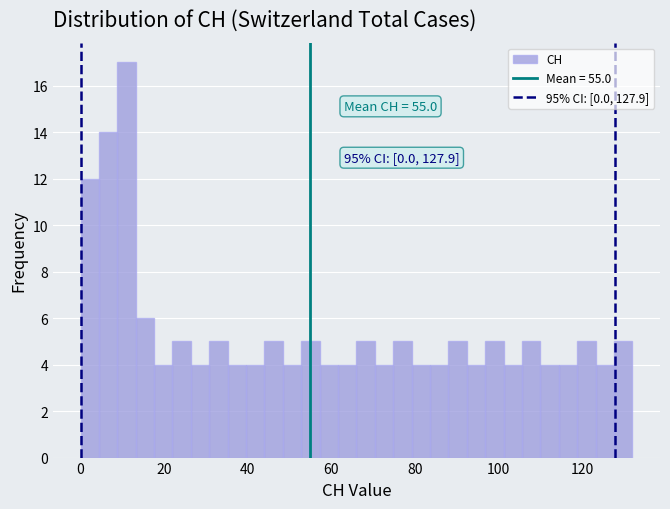

Read against the x-axis, roughly where is the centre of the tallest bar?

12